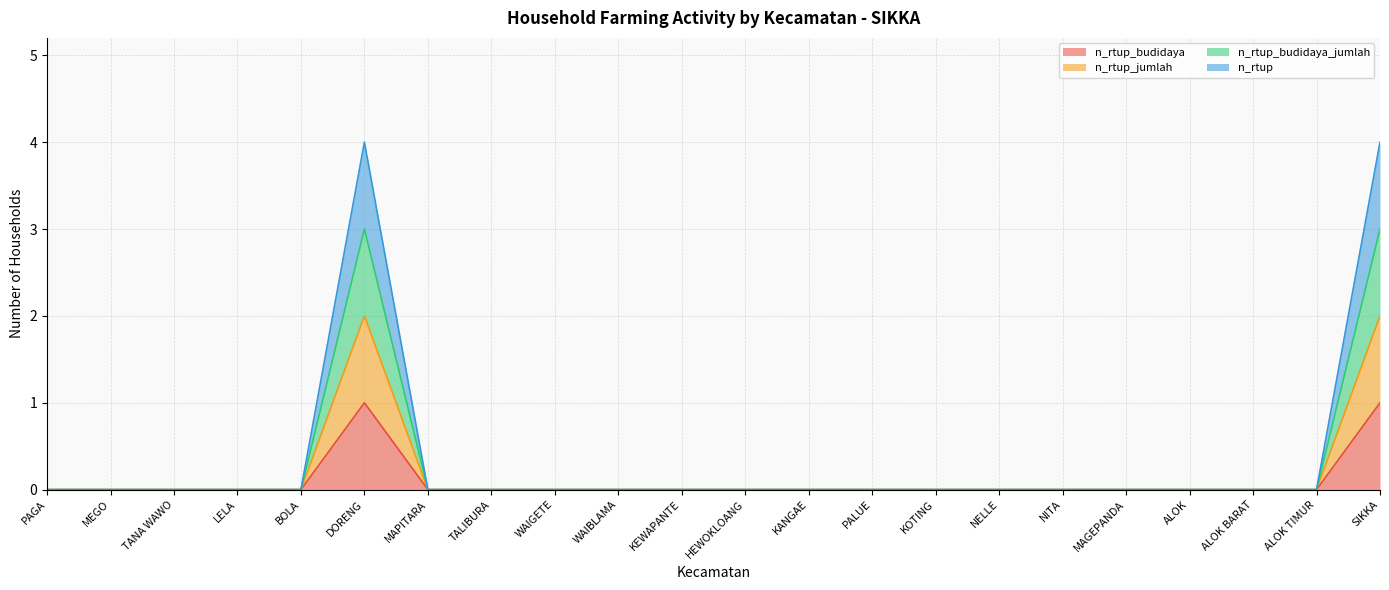

Which series has the largest total across all categories?

n_rtup